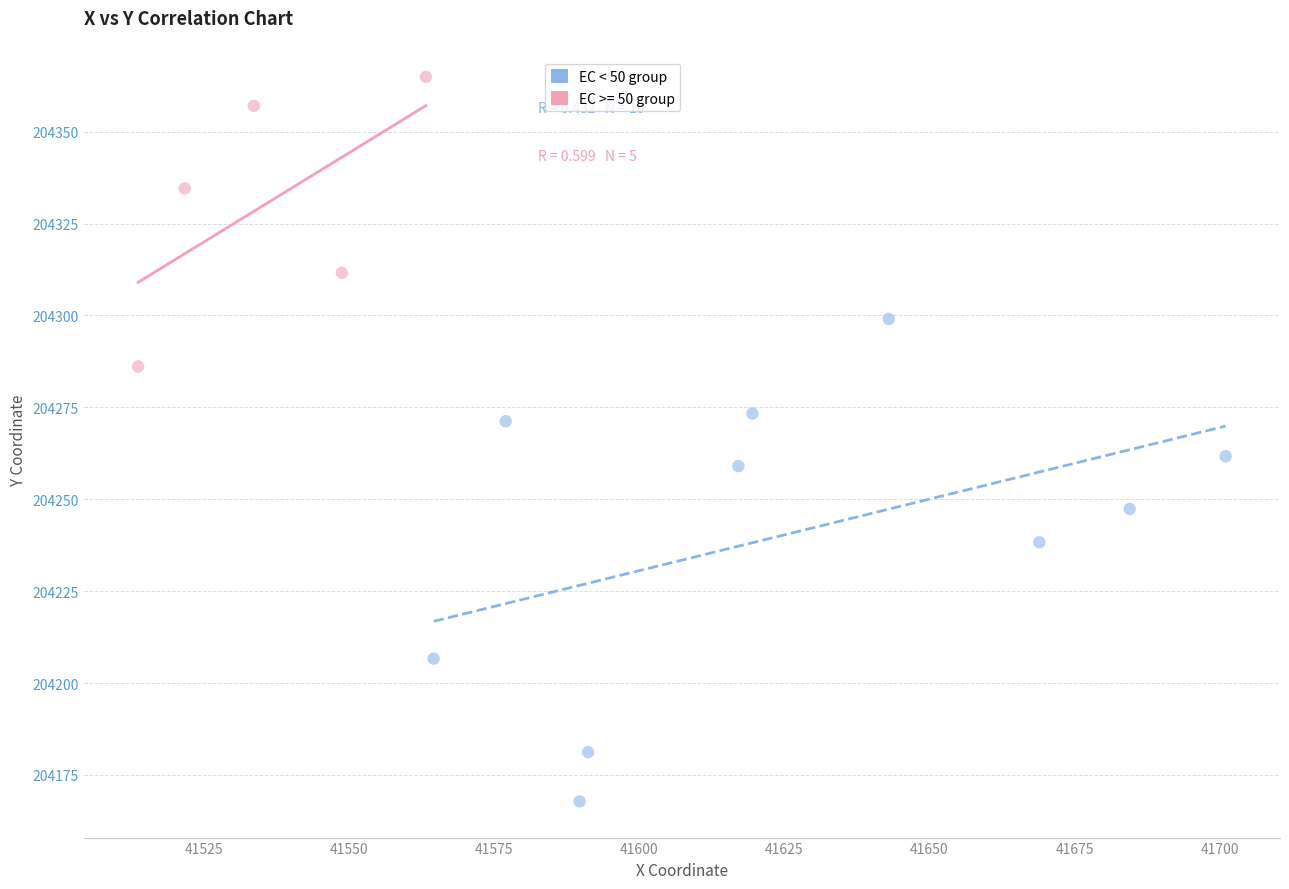

Which series has the largest Y range (max minus min)?

EC < 50 group